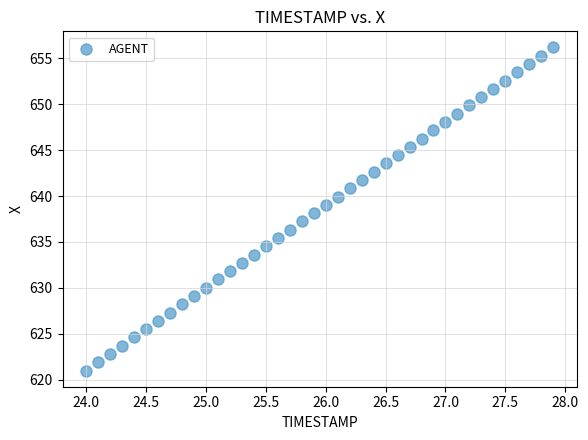

What is the range of X values (max minus min)?

3.9